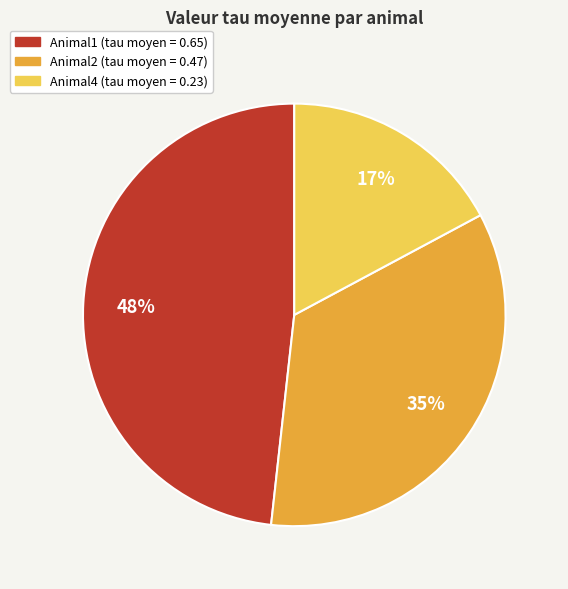

Is there any slice that represents more than half of the pie?

No